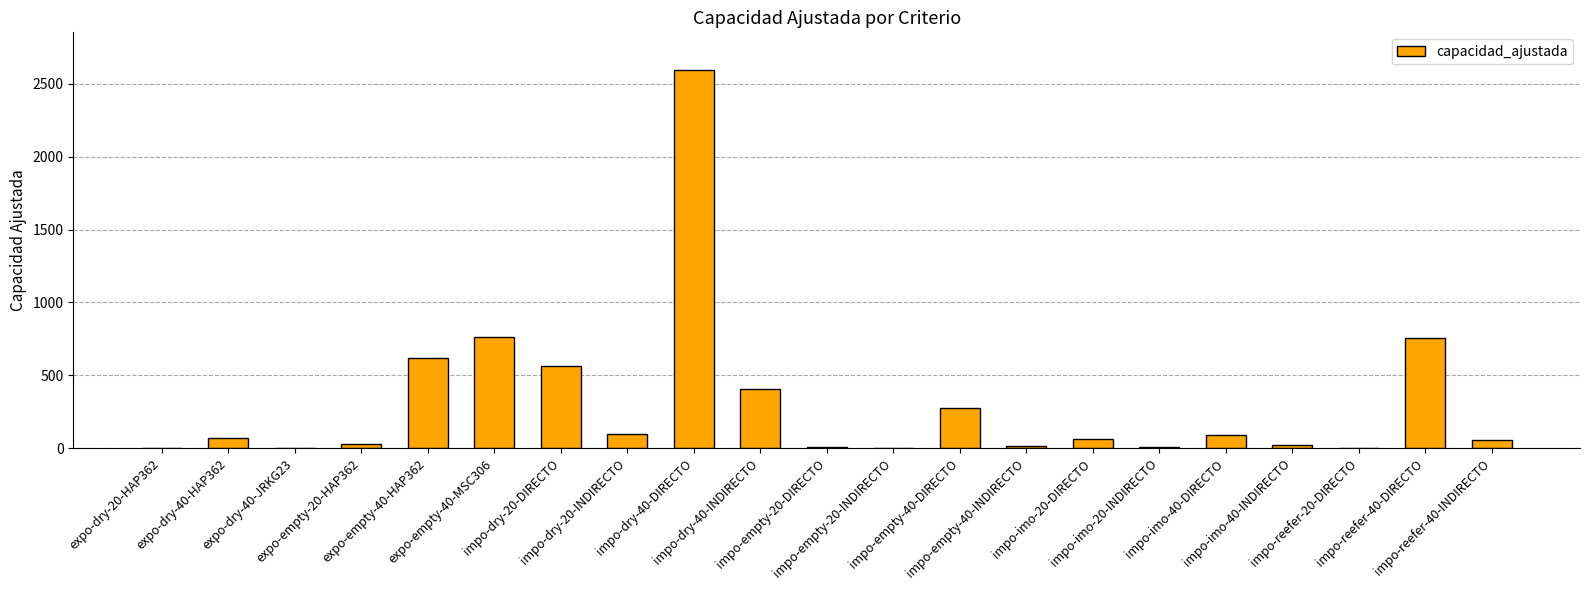

The chart shows a value of 651 at impo-dry-40-INDIRECTO. True or false?

False